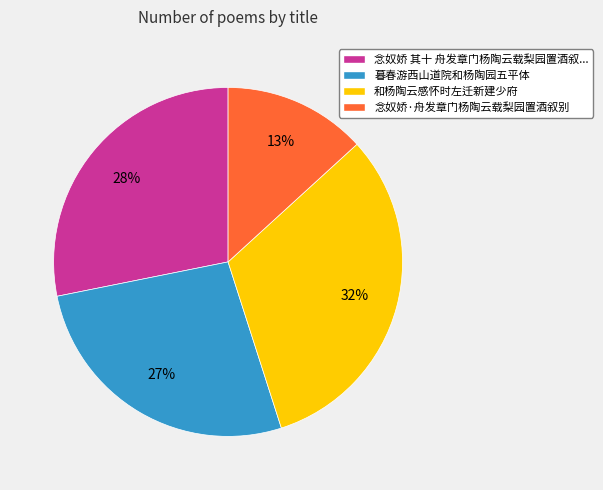

Rank the categories by value from highest to lowest.

和杨陶云感怀时左迁新建少府, 念奴娇 其十 舟发章门杨陶云载梨园置酒叙..., 暮春游西山道院和杨陶园五平体, 念奴娇·舟发章门杨陶云载梨园置酒叙别